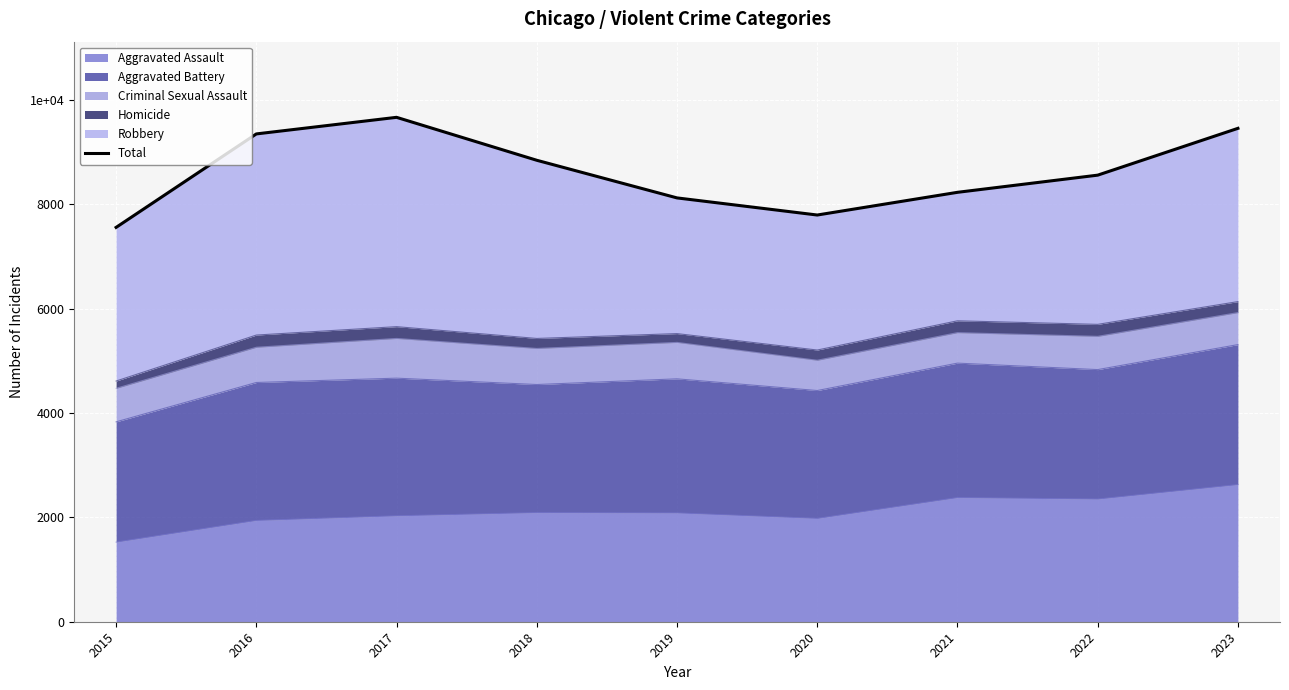

Does the chart display data point markers on the line(s)?

No